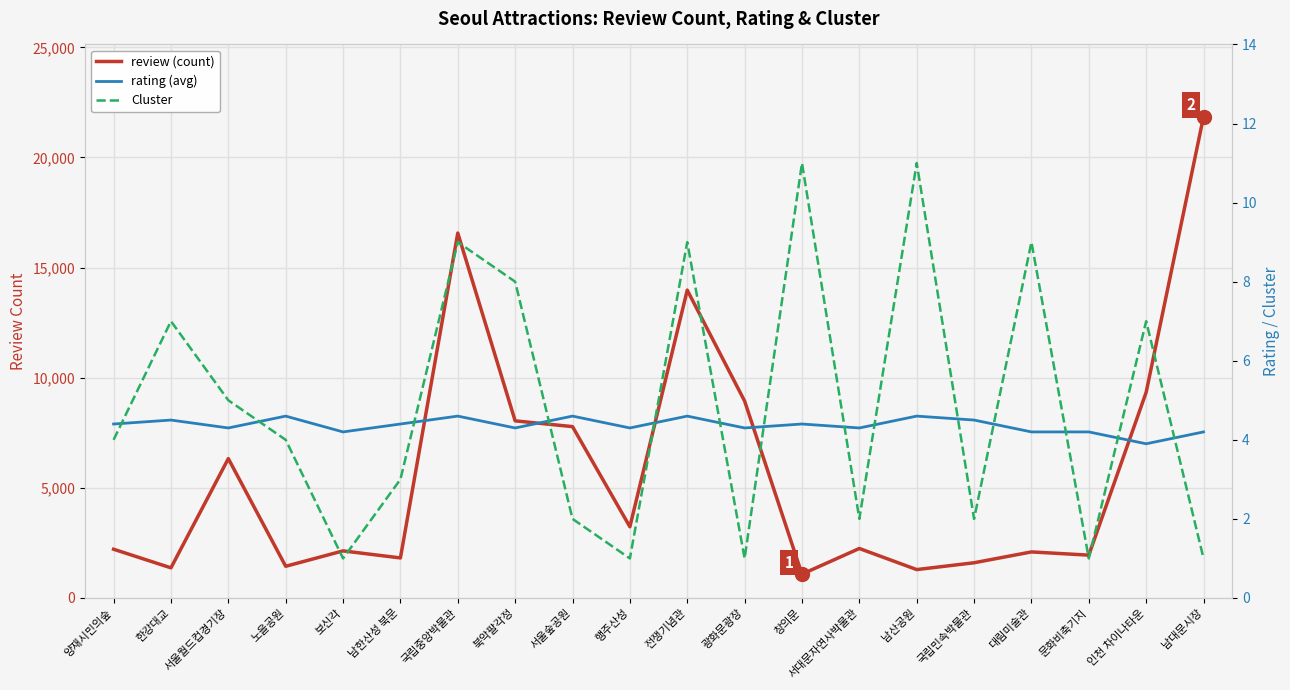

What is the difference between the maximum and minimum values in the review (count) series?

20772.0